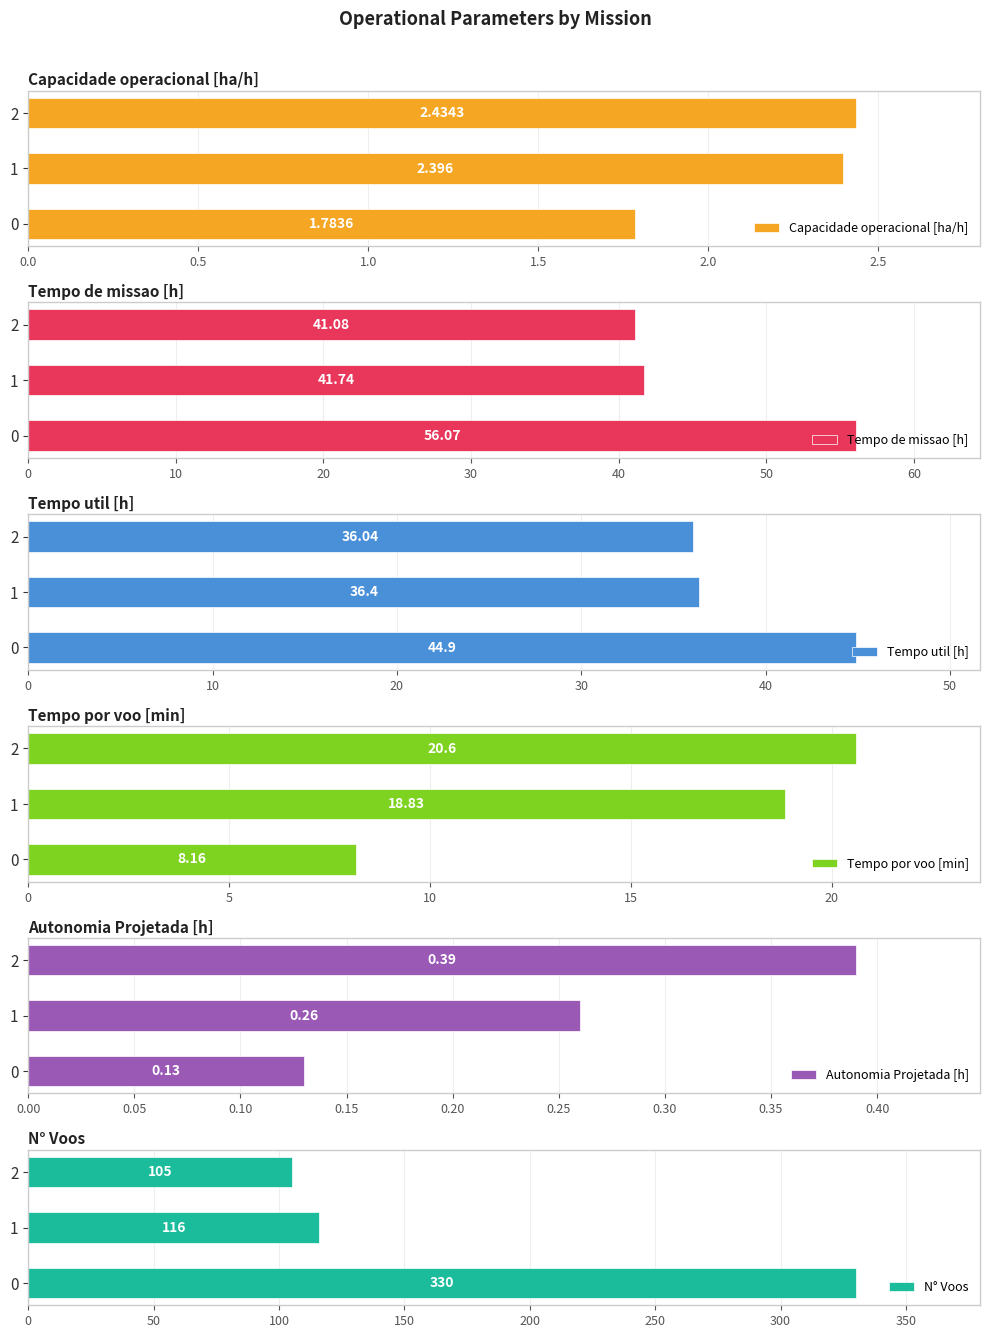

How many groups of bars are there?

3